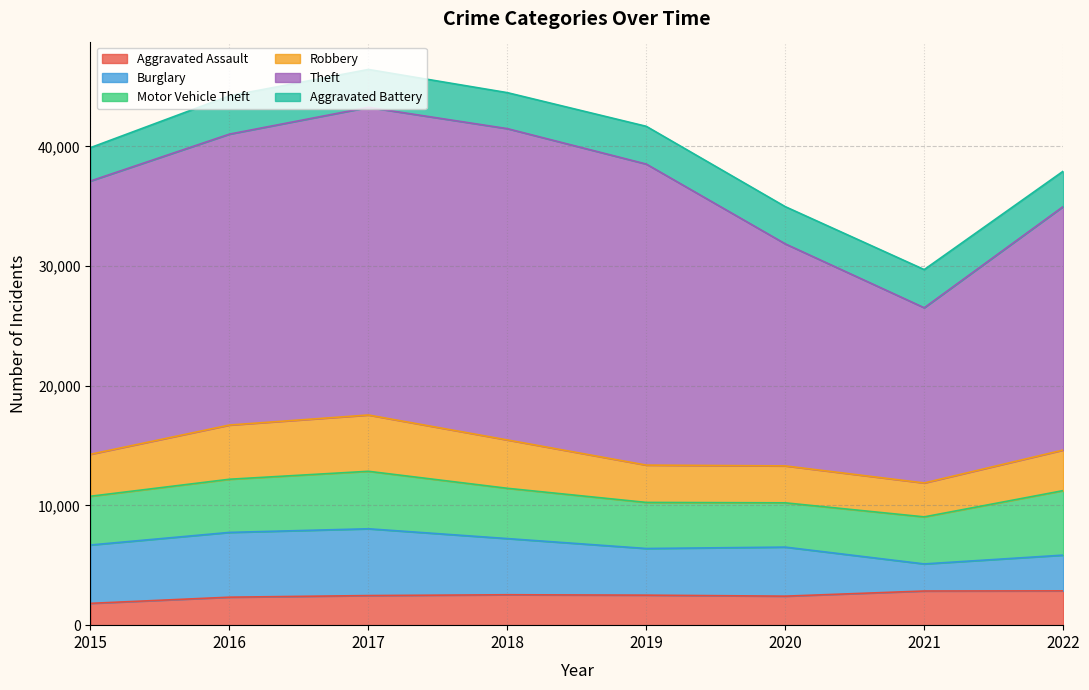

How many interior local peaks does the Aggravated Battery series have?

3